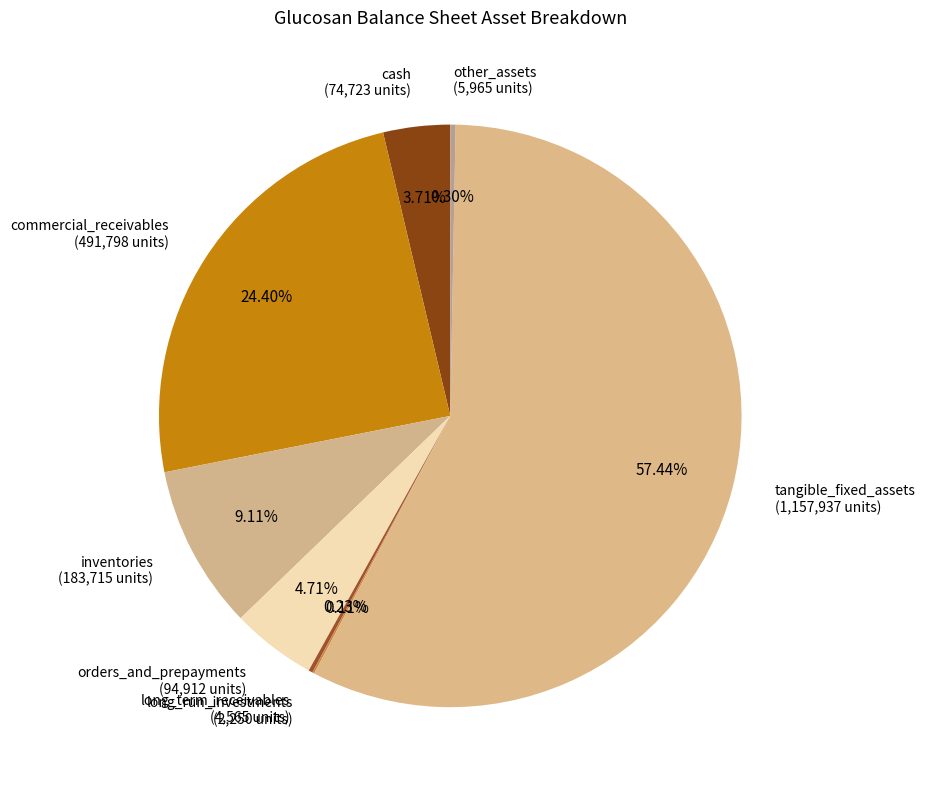

Approximately how many times larger is the value at inventories (183,715 units) compared to orders_and_prepayments (94,912 units)?

1.9